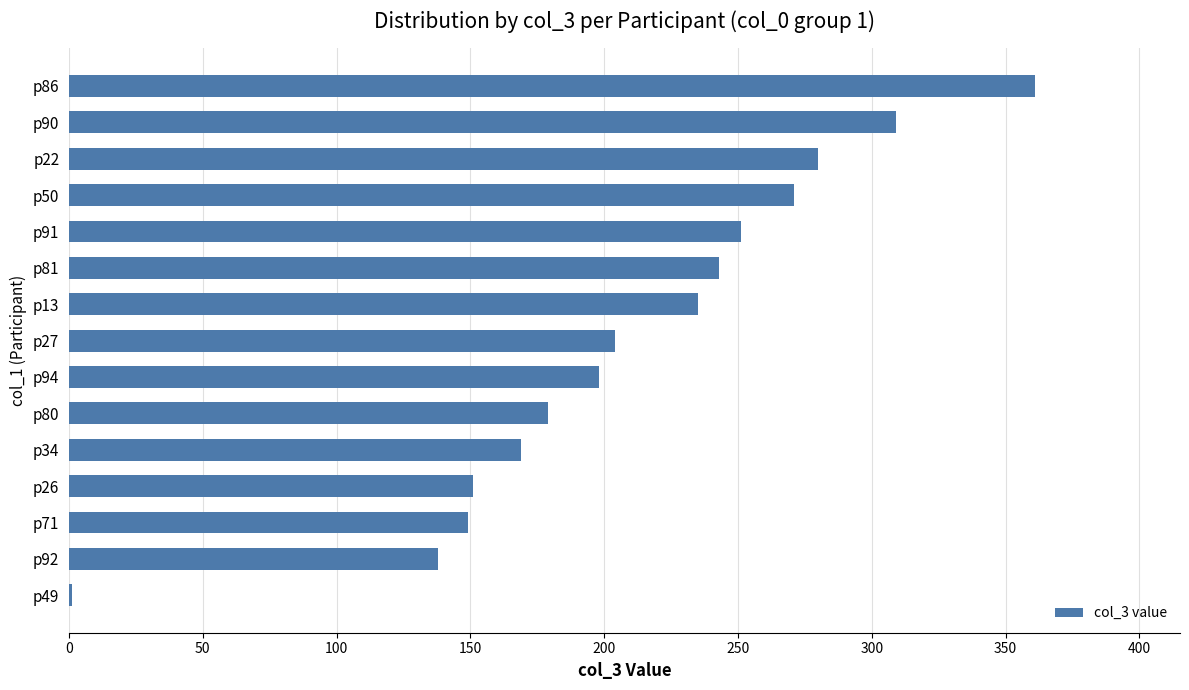

What value does the data have at p13?

235